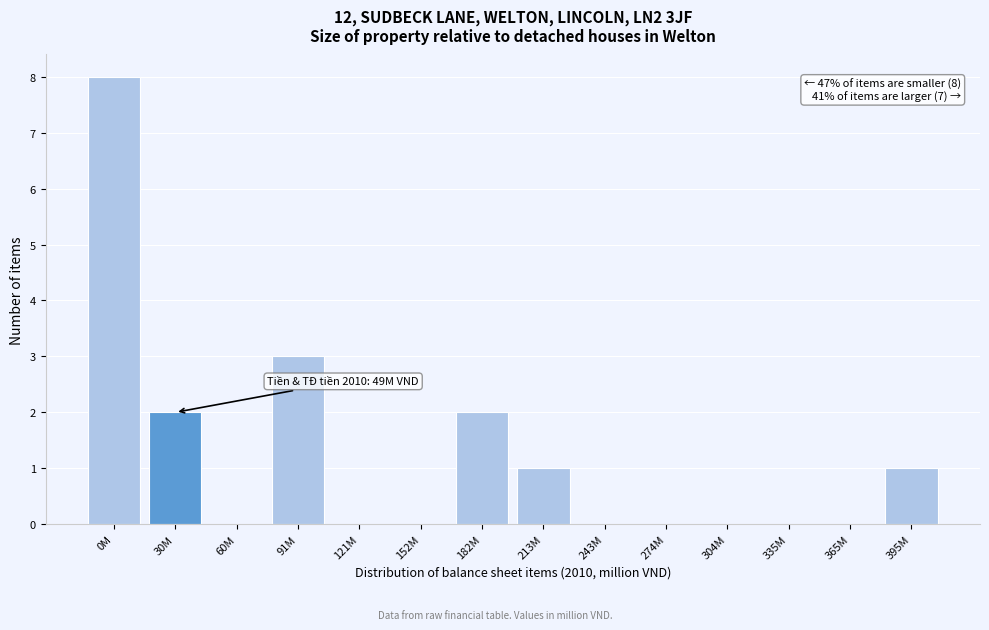

Reading left to right, extract all data points from this chart.

0M=8	30M=2	60M=0	91M=3	121M=0	152M=0	182M=2	213M=1	243M=0	274M=0	304M=0	335M=0	365M=0	395M=1